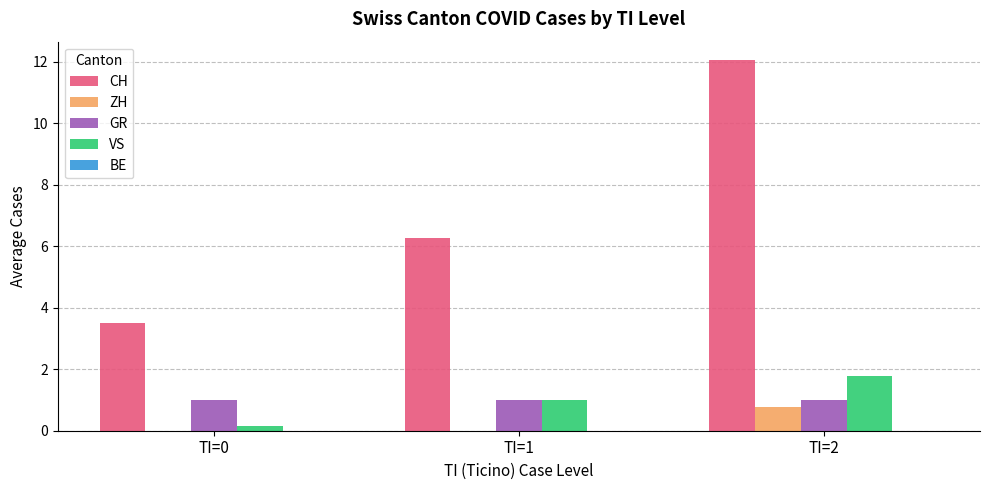

At which category is the sum across all series the highest?

TI=2